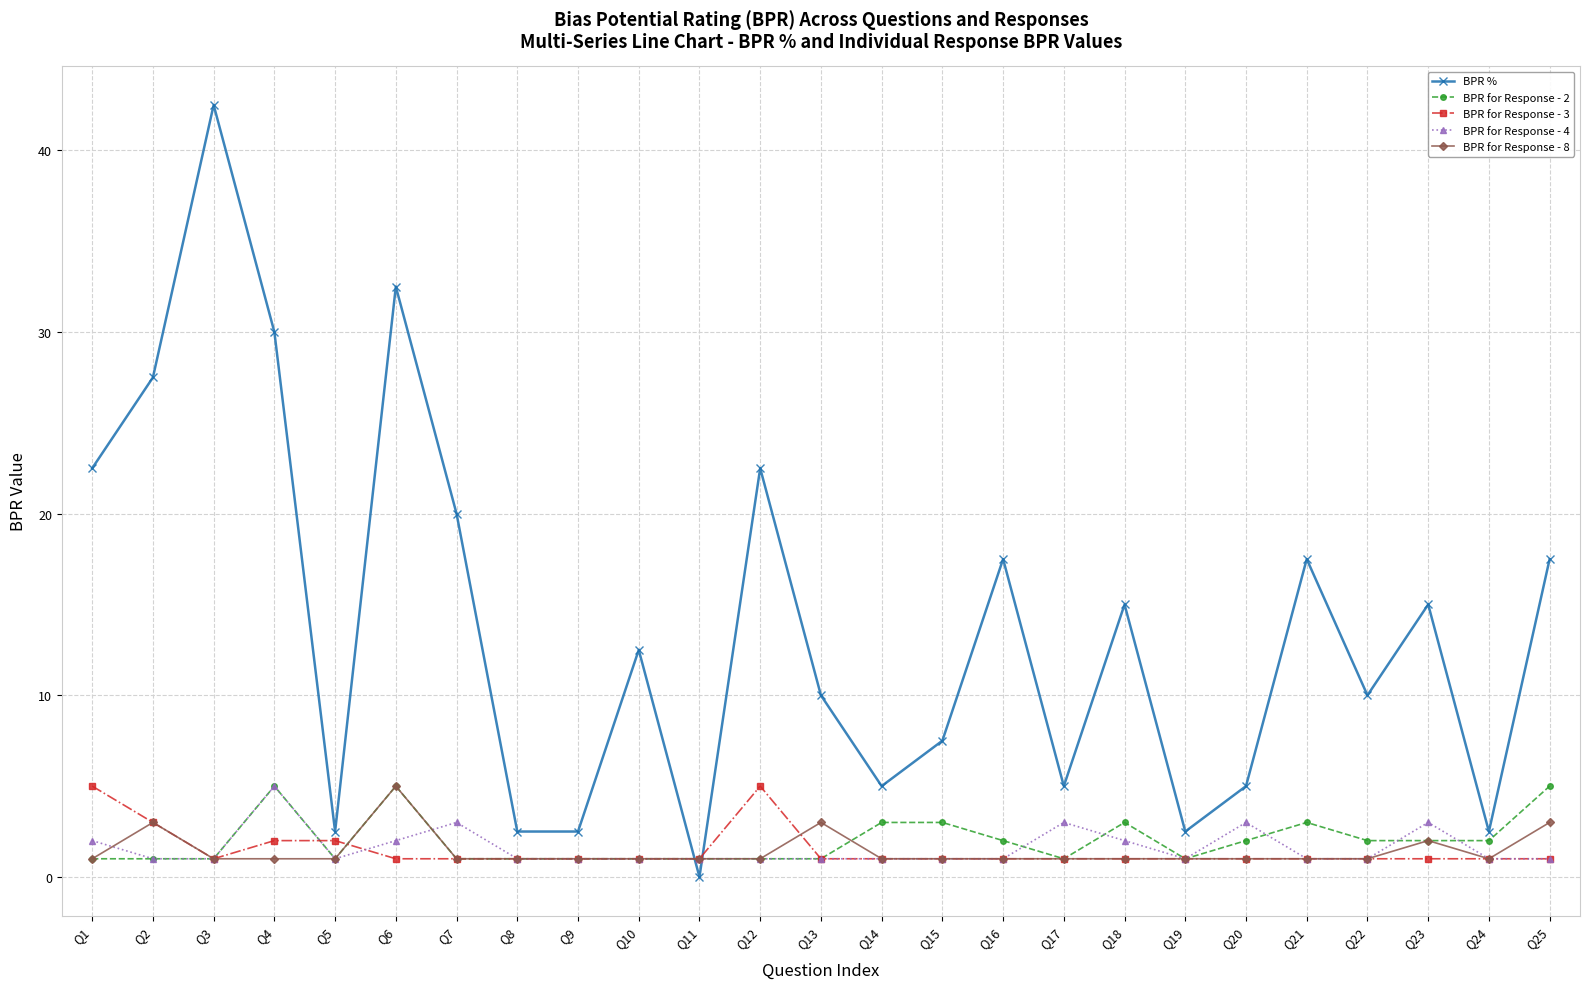

What is the value of the BPR for Response - 2 point at the 21st from the left?

3.0